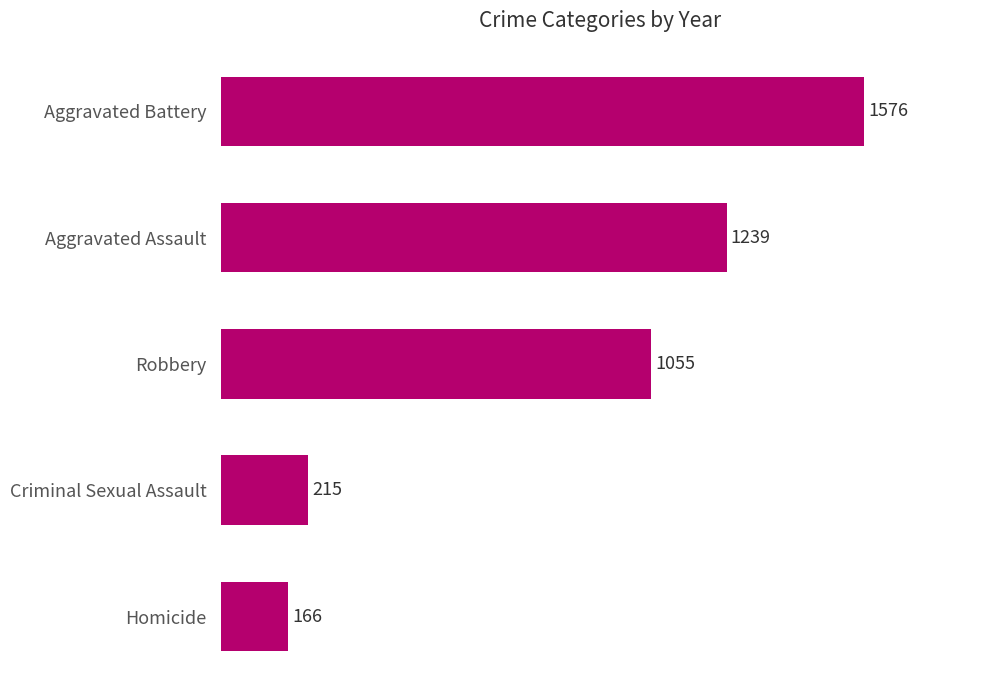

At which label is the value closest to 871?

Robbery